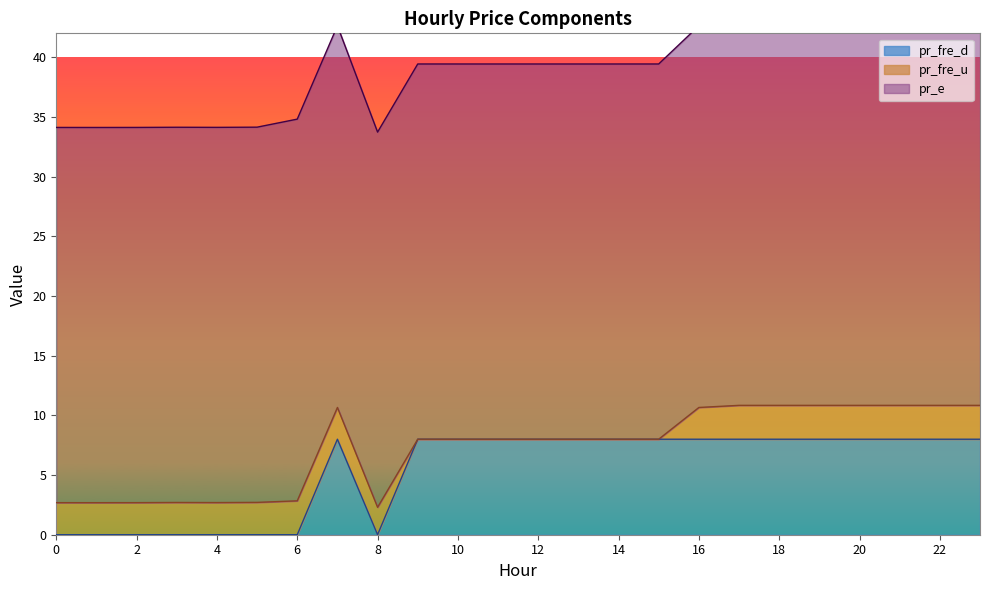

What is the sum of the pr_fre_d values at 5 and 12?

8.0